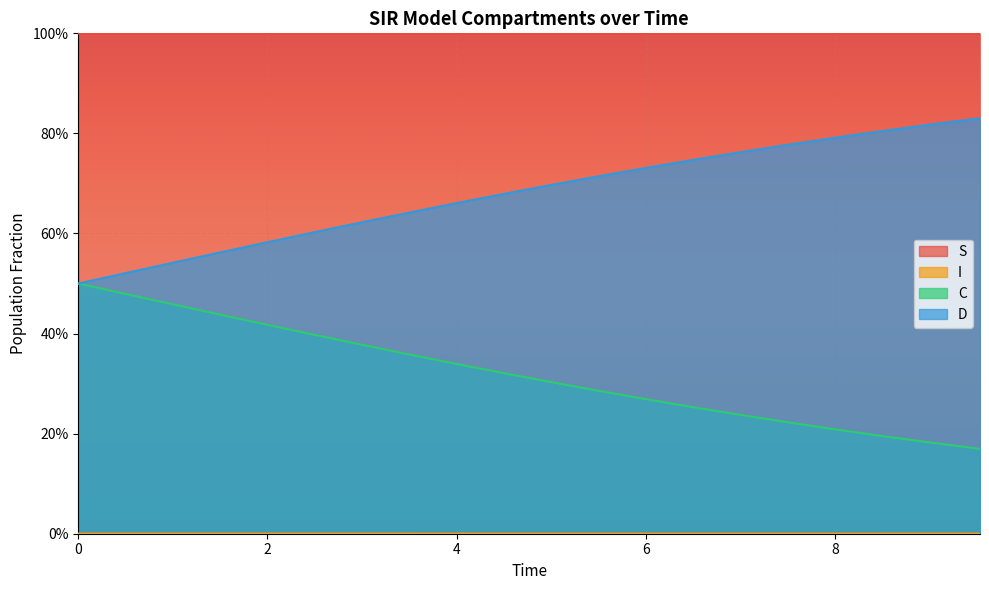

List the series in order of their overall mean, lowest first.

I, C, D, S